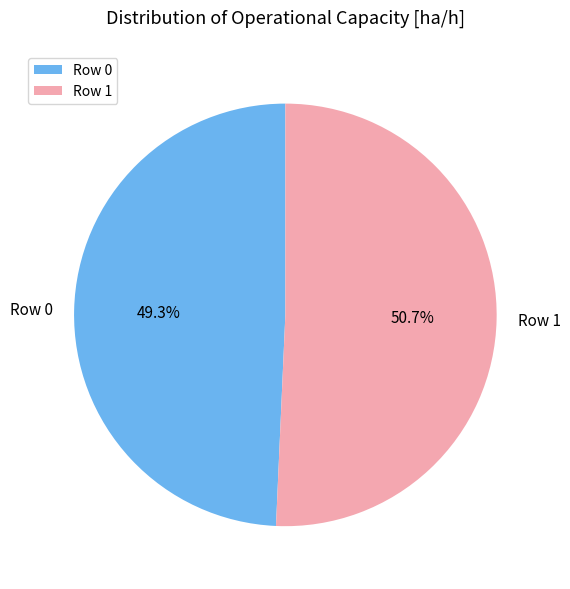

The Row 0 slice represents 57% of the pie. True or false?

False